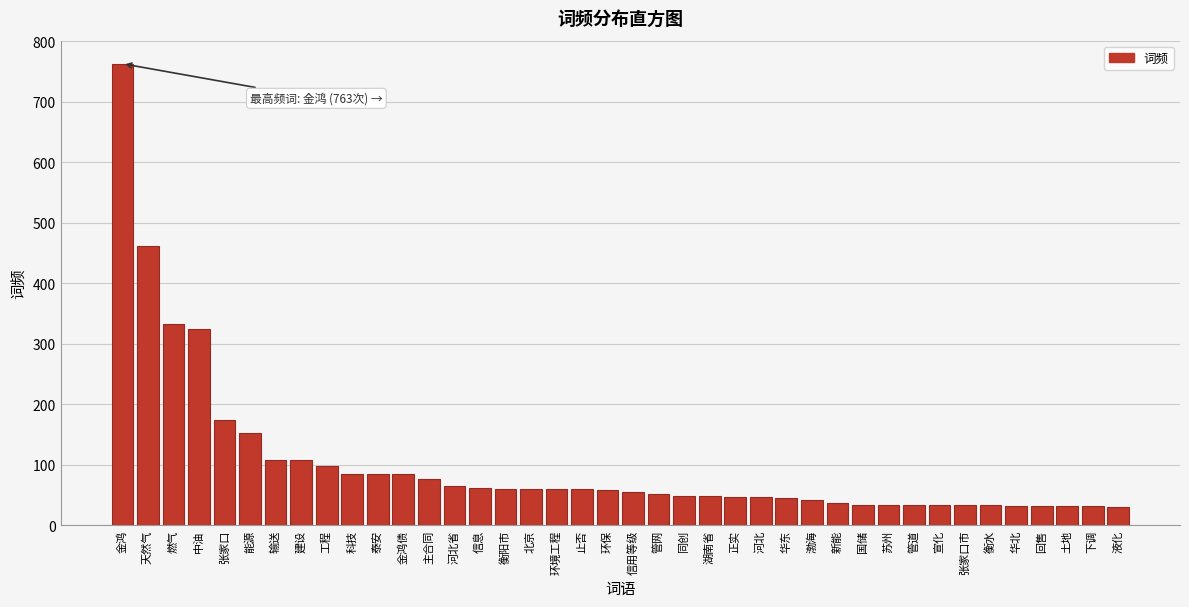

What is the change in value from 张家口 to 输送?

-66